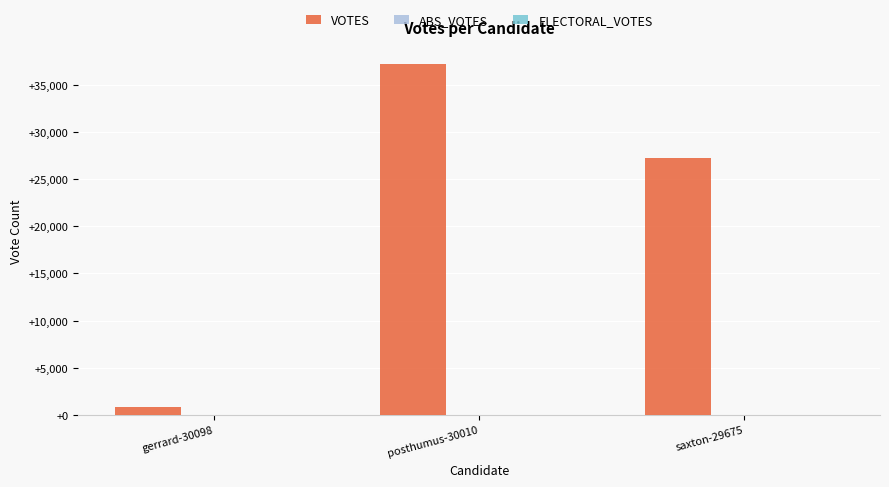

What position from the left is saxton-29675?

3